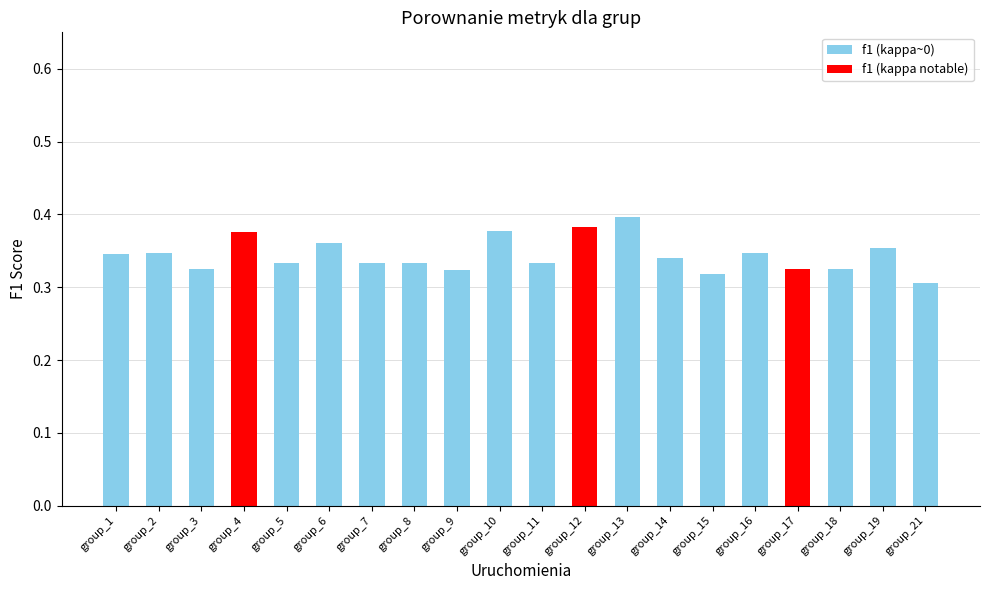

Which has a higher value, group_12 or group_3?

group_12